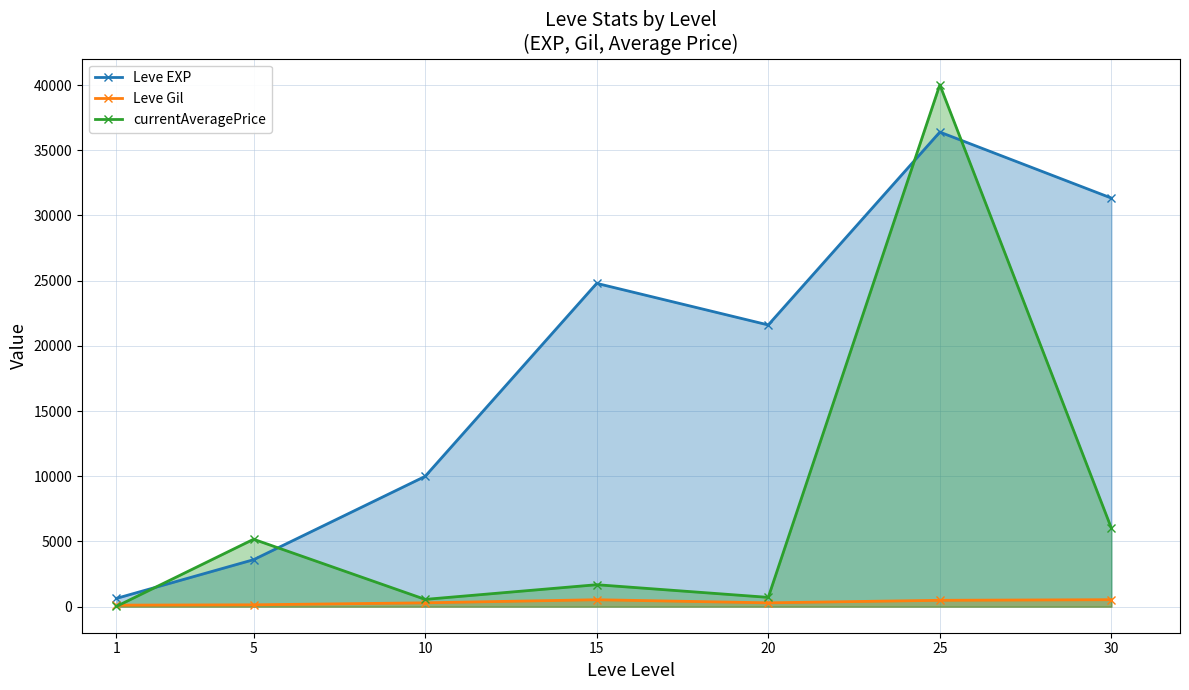

Which series has the widest spread of values?

currentAveragePrice